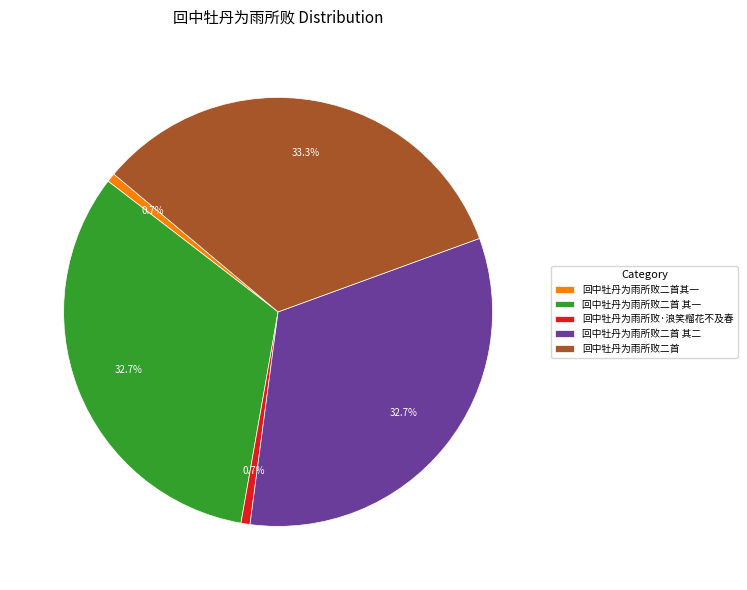

Does 回中牡丹为雨所败·浪笑榴花不及春 account for over 50% of the chart?

No